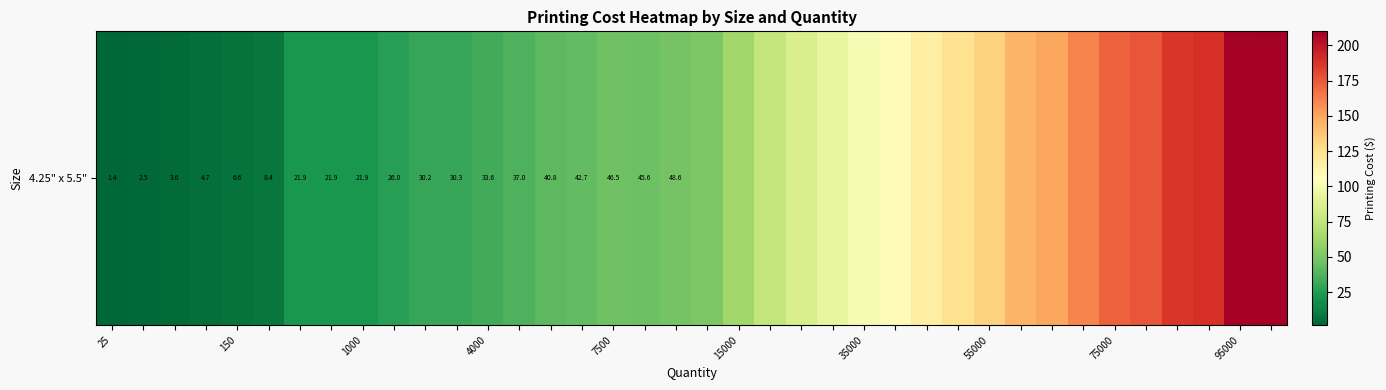

What is the difference between the values at 27 and 34?

62.0